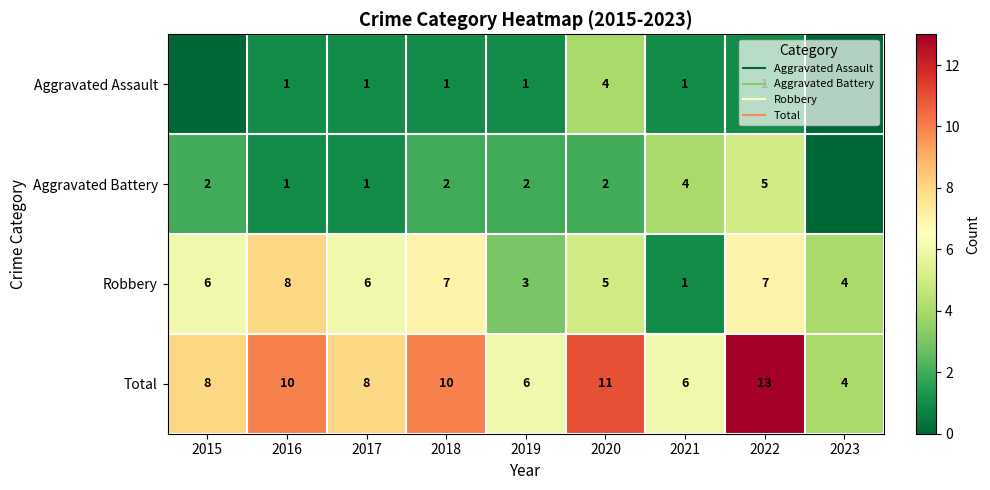

The value of Robbery at 2020 is 5. True or false?

True